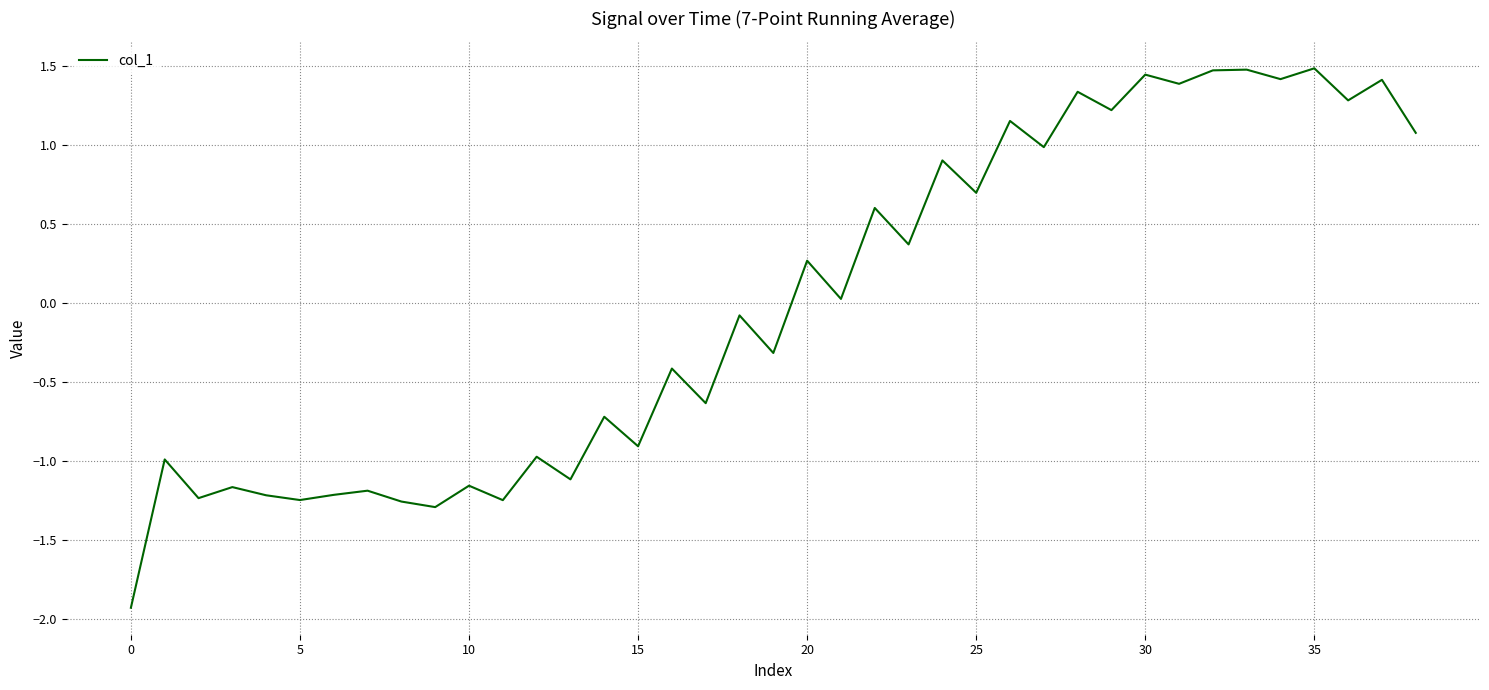

What is the maximum value shown in the chart?

1.5